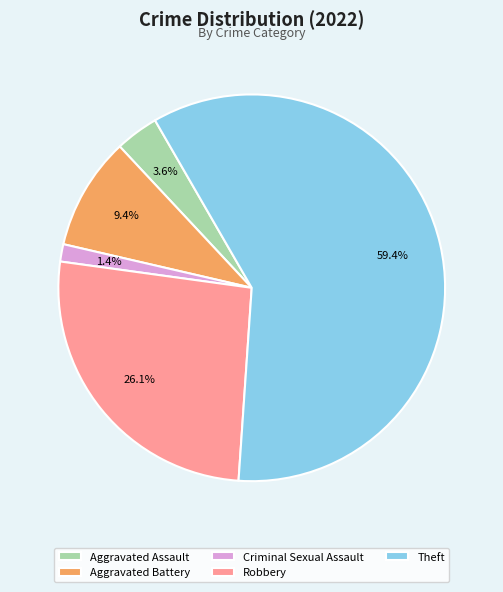

Does Theft represent more than half of the total?

Yes